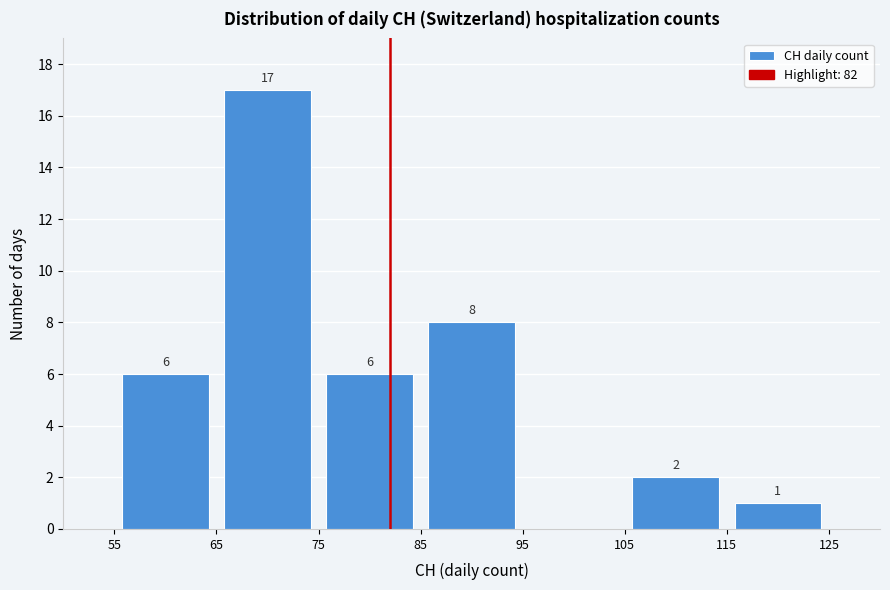

Over which range of the x-axis is the bar tallest?

65 to 75